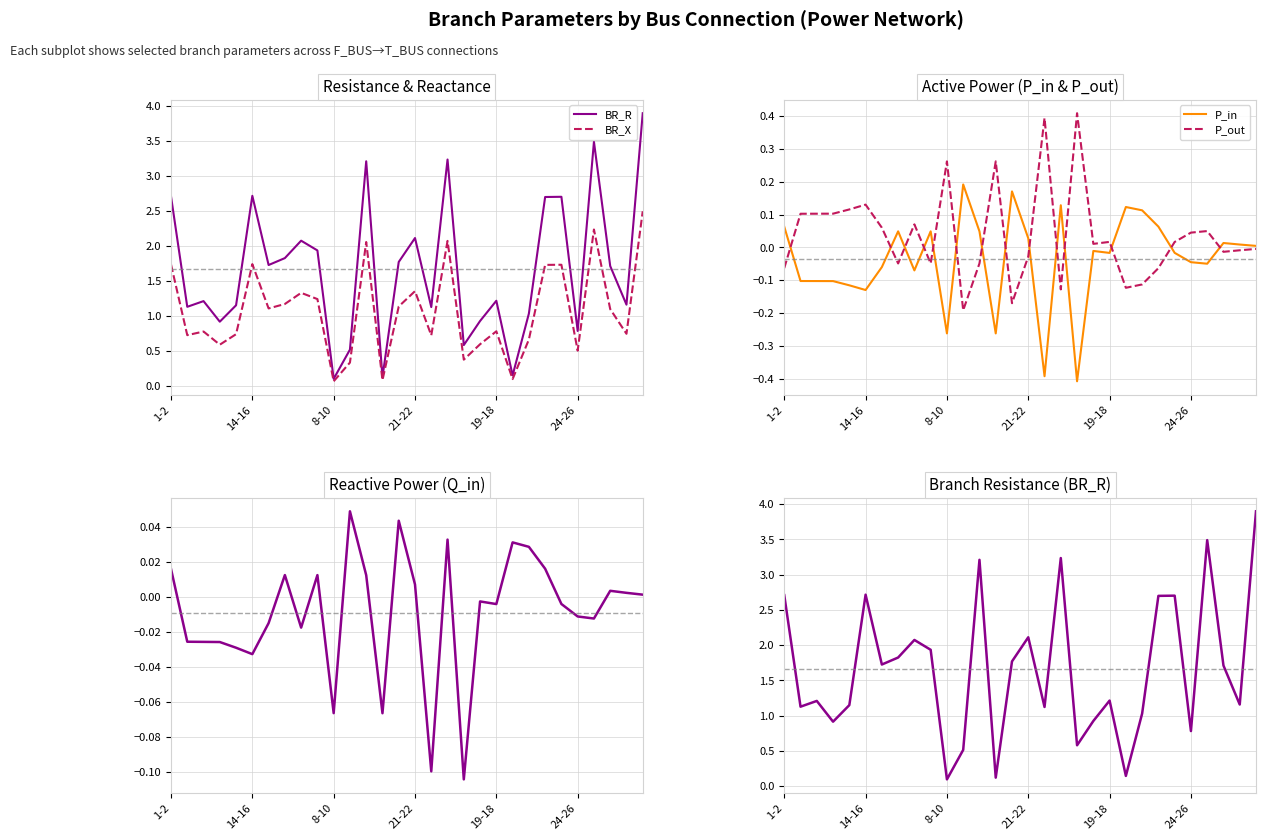

True or false: P_in and P_out intersect in this chart.

True